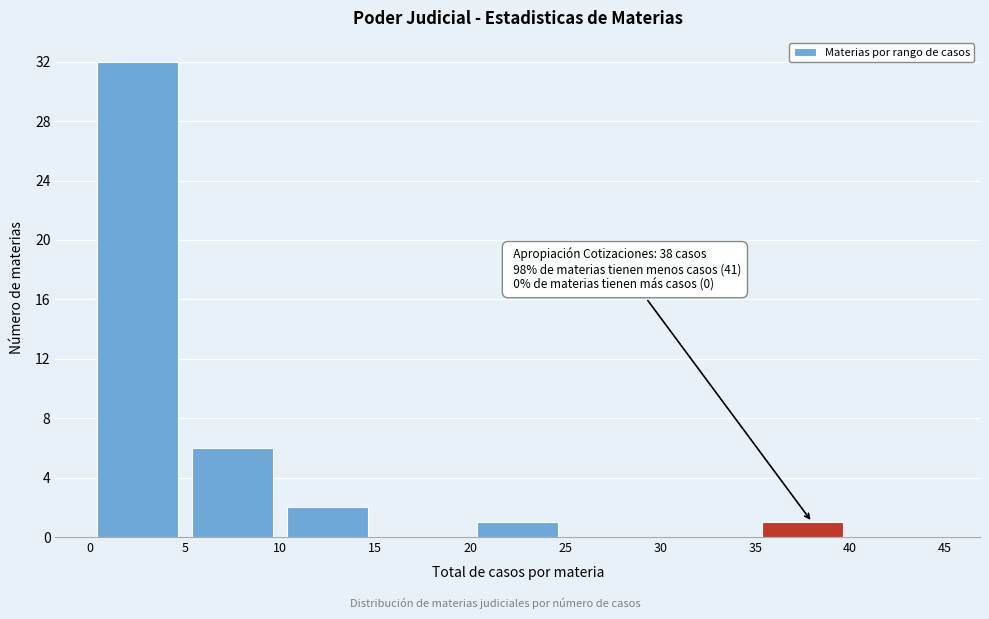

Which range on the x-axis has the tallest bar?

0 to 5